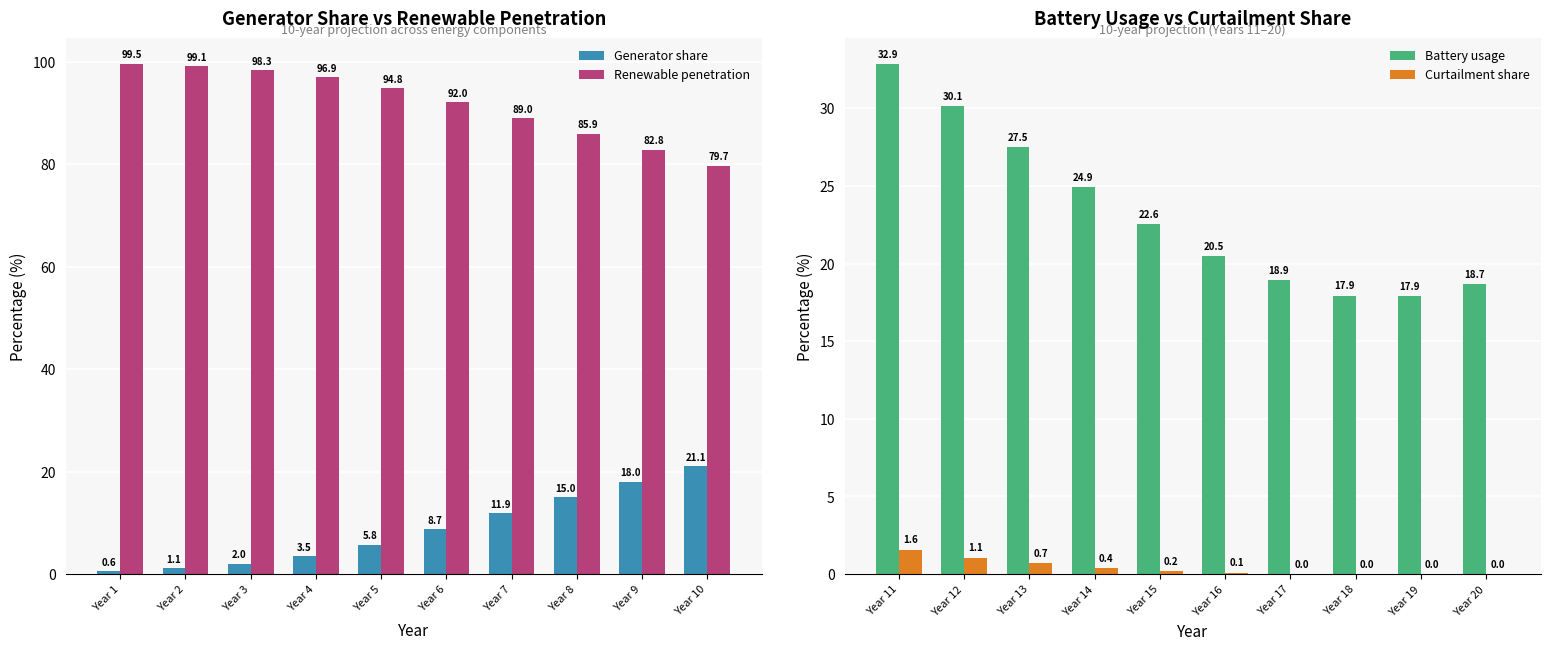

At Year 10, list the series in order from largest to smallest.

Renewable penetration, Generator share, Battery usage, Curtailment share